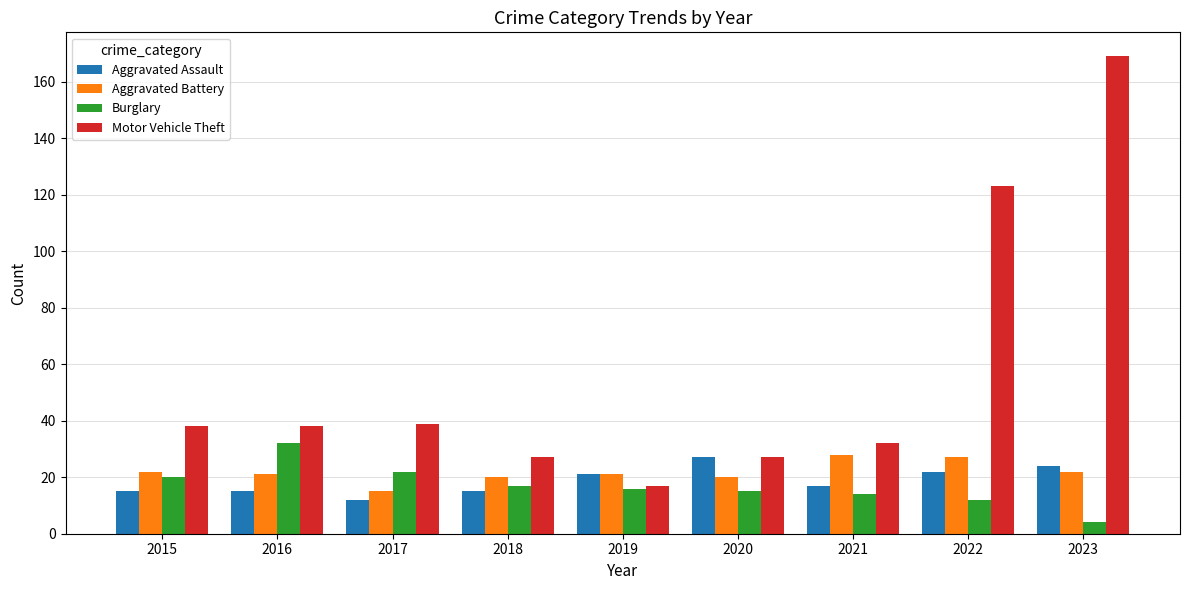

The Aggravated Battery series shows 28 at 2021. True or false?

True